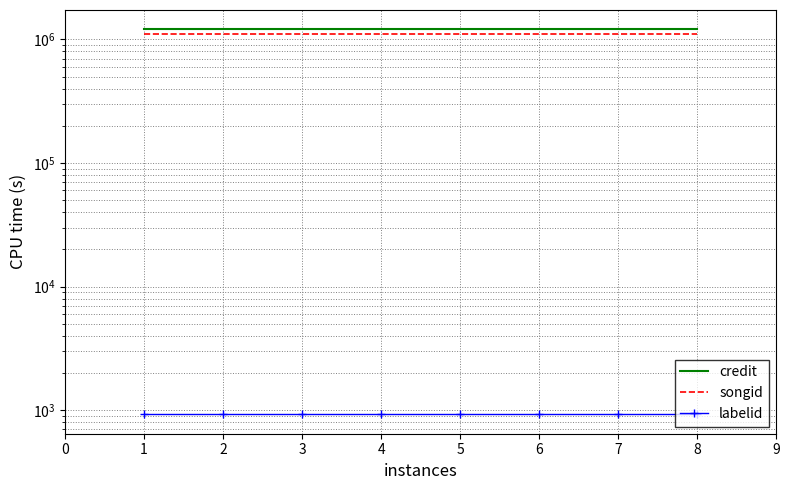

What is the total value across all series at 5?

2308825